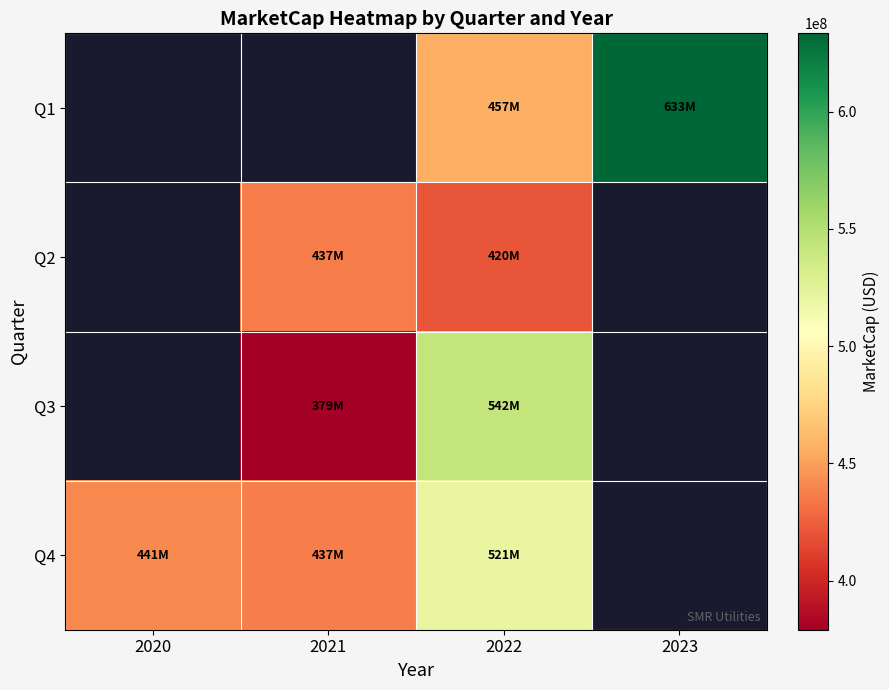

What value does the Q4 series have at 2021?

437461499.1